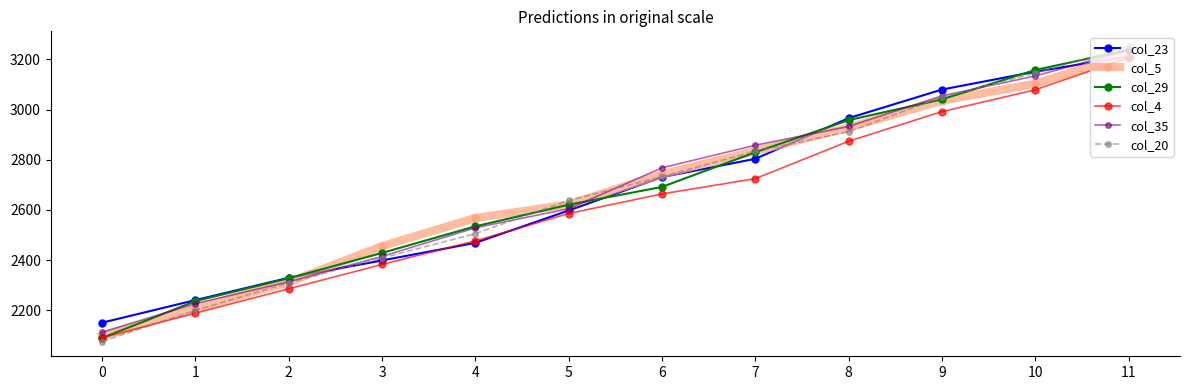

What is the value of the col_23 point at the 7th from the left?

2731